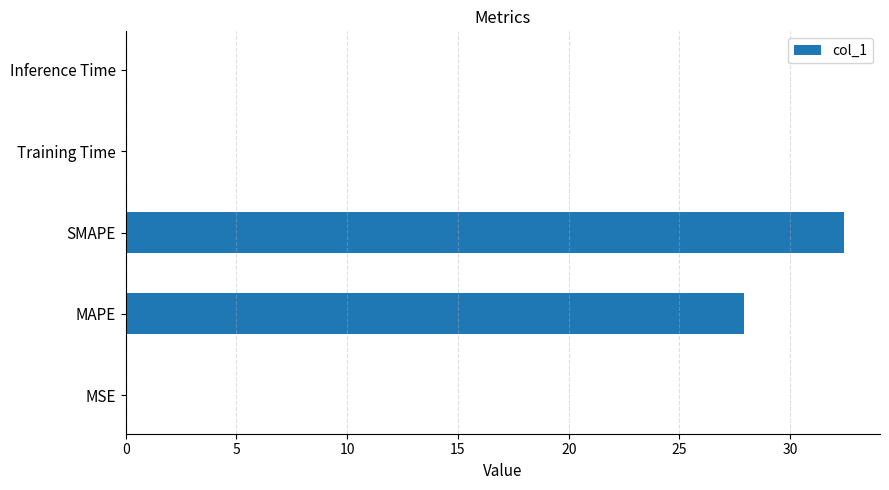

What is the sum of all values?

60.4